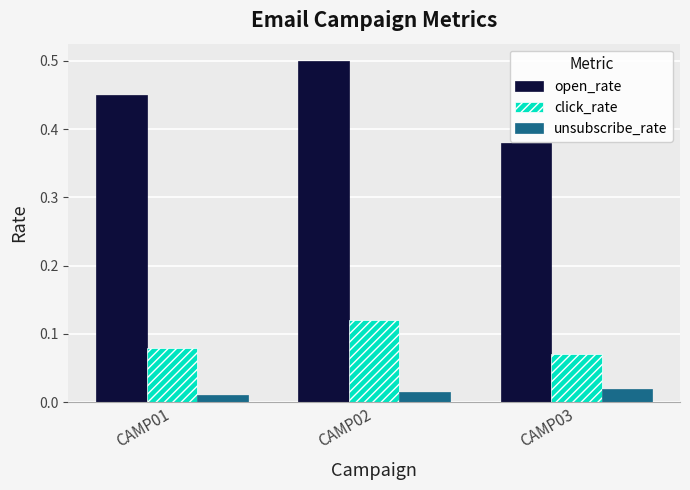

At how many categories does at least one series exceed 0?

3